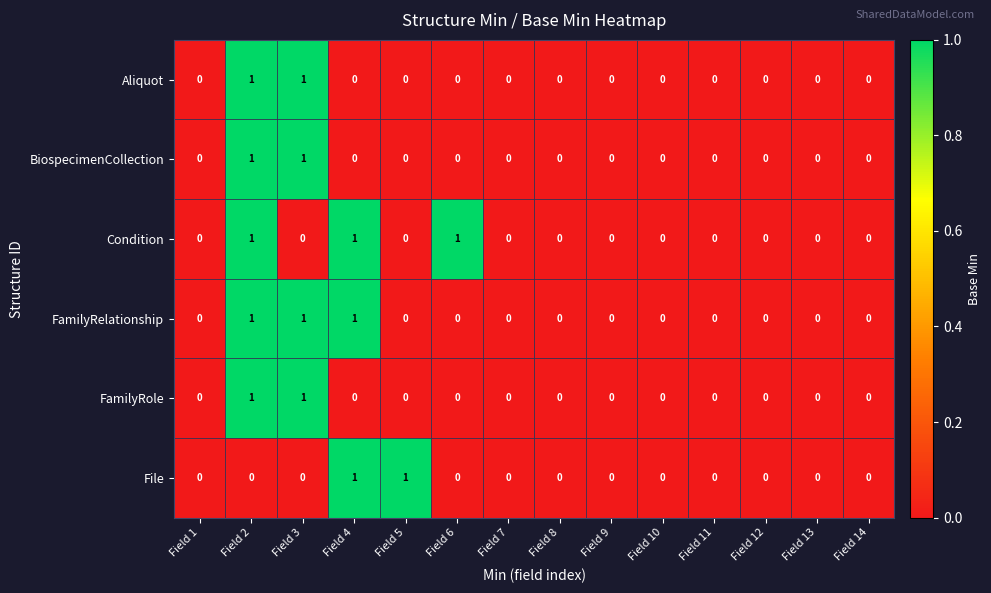

At which category is the sum across all series the highest?

Field 2